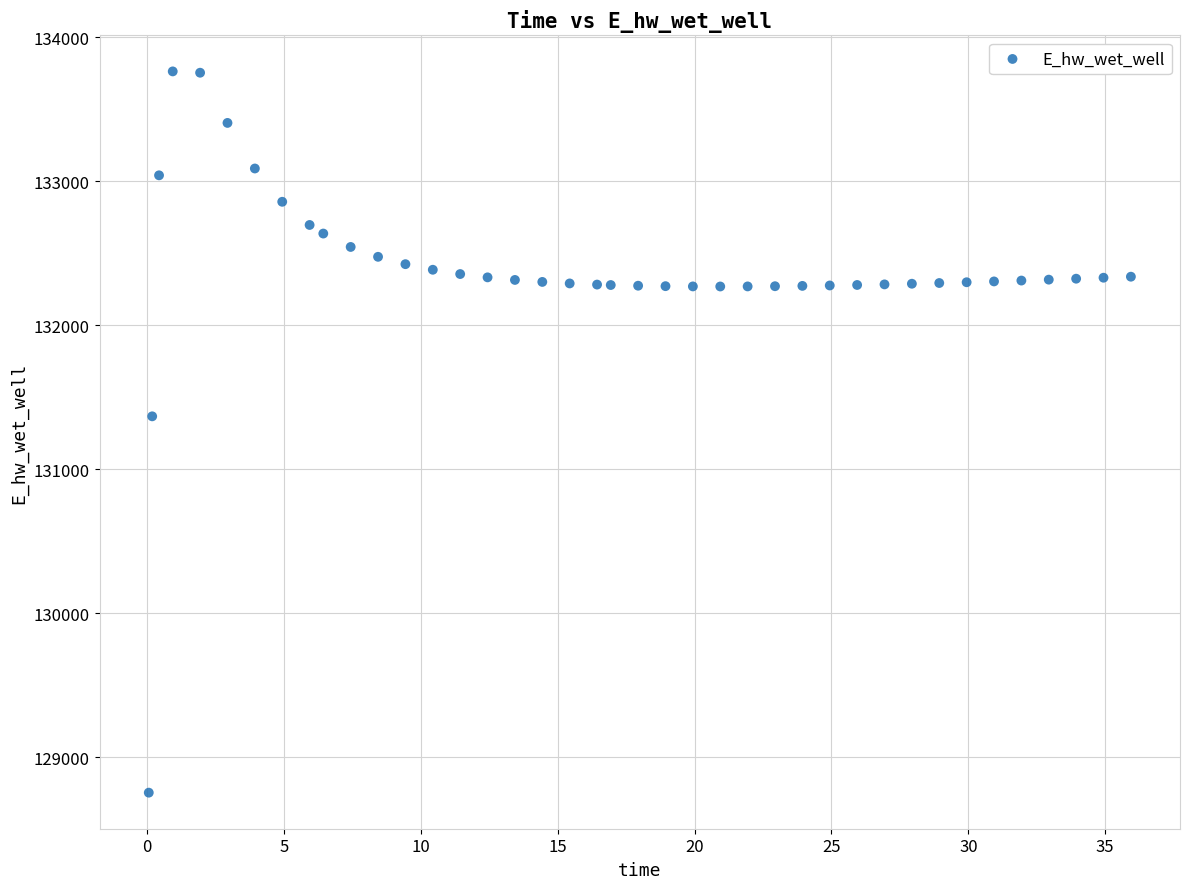

What is the range of Y values (max minus min)?

5007.5